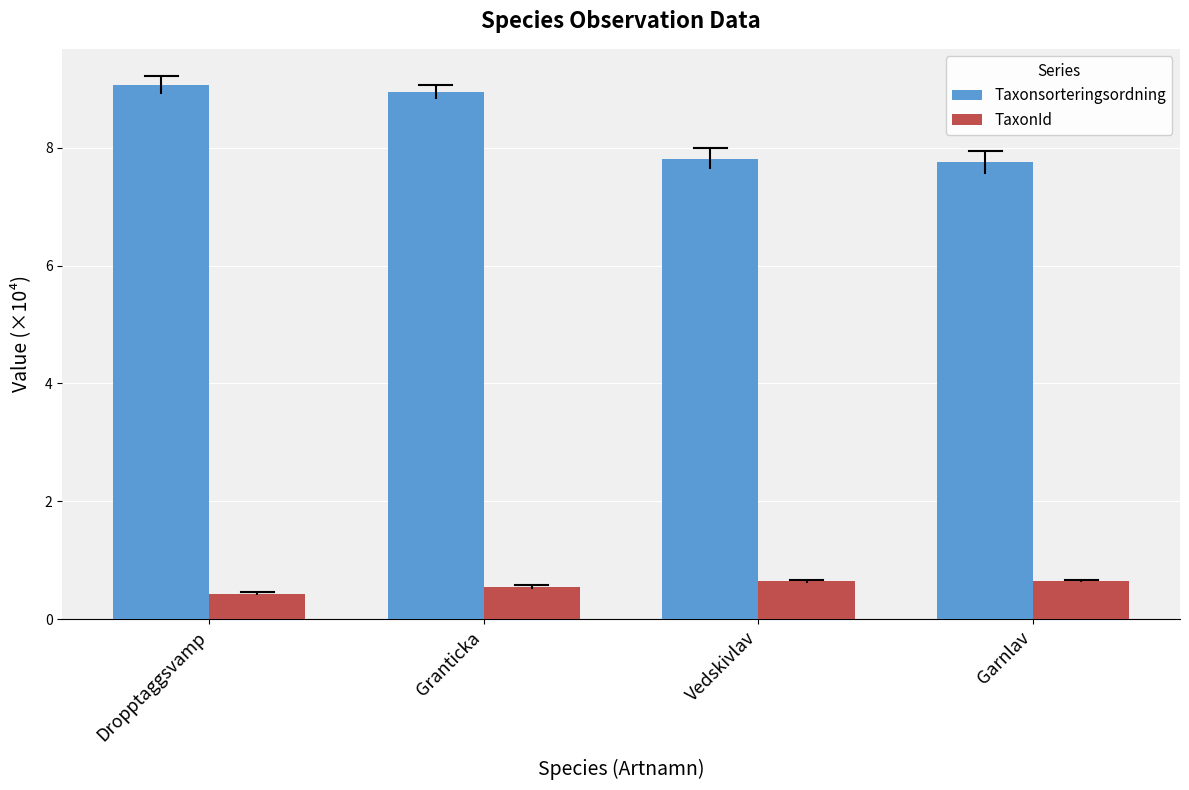

Rank the series by their average value, from lowest to highest.

TaxonId, Taxonsorteringsordning